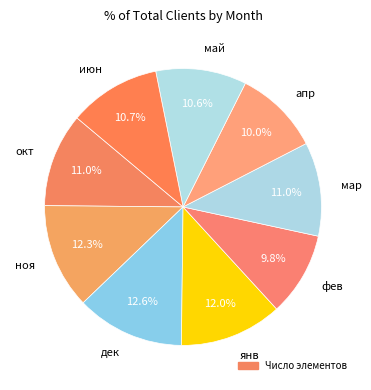

Is it true that ноя is 12% of the pie?

True